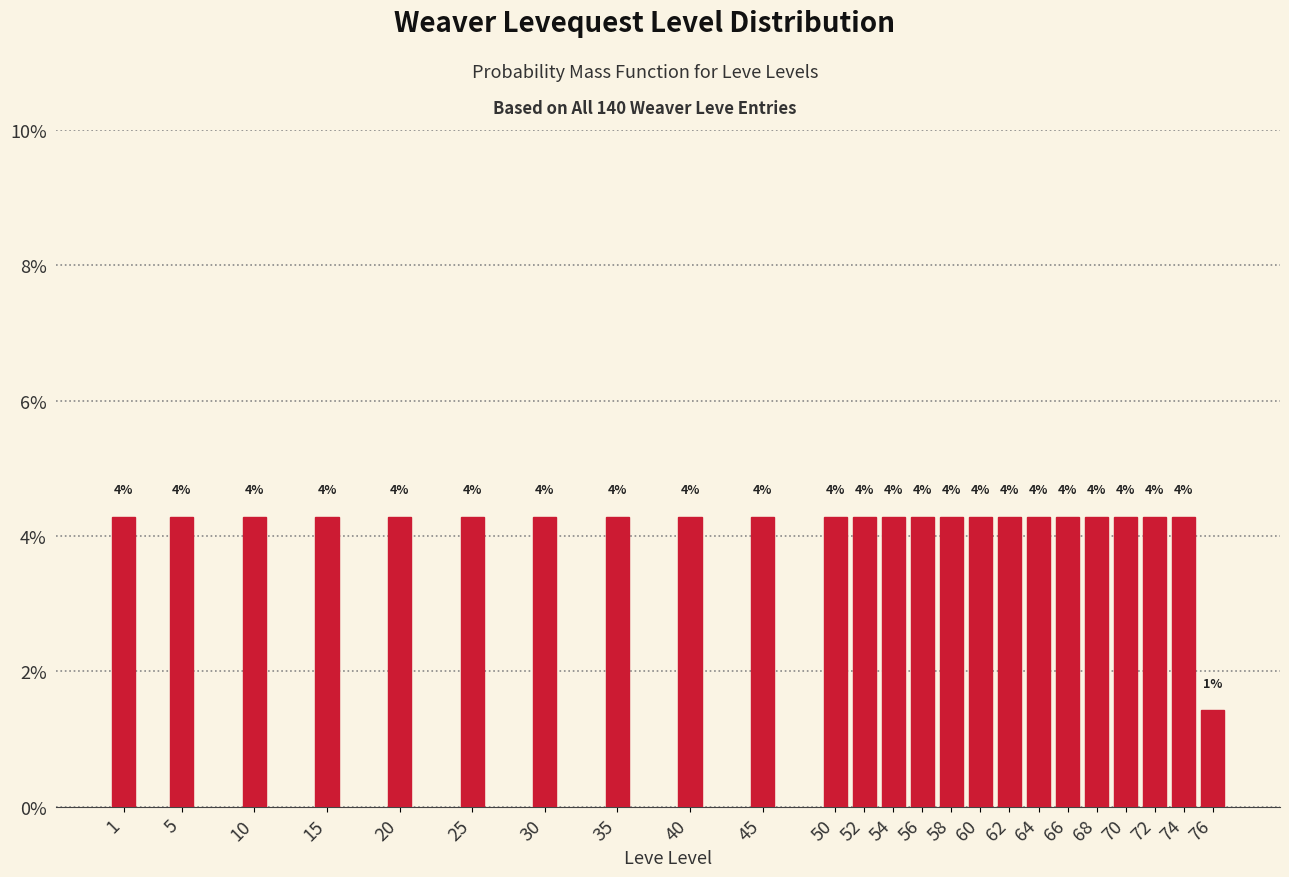

How many bars are there in total?

24